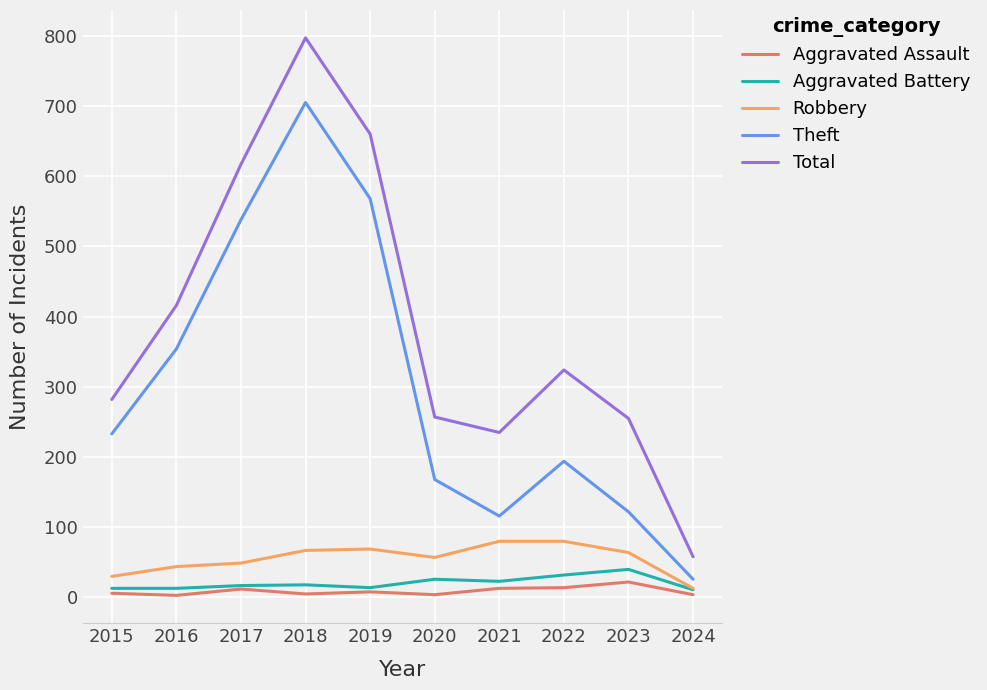

Is the value of Robbery at 2019 greater than the value of Theft at 2021?

No